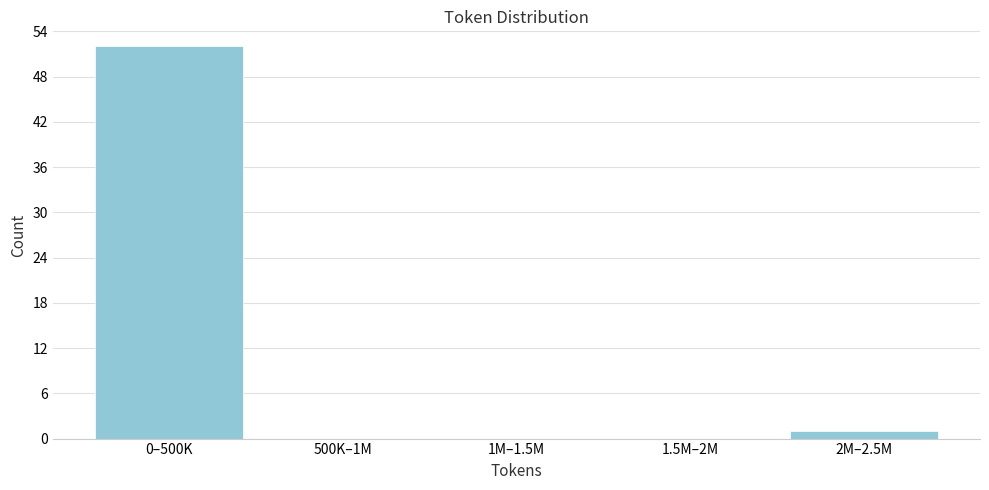

Reading right to left, list all the values displayed in this chart.

2M–2.5M=1	1.5M–2M=0	1M–1.5M=0	500K–1M=0	0–500K=52